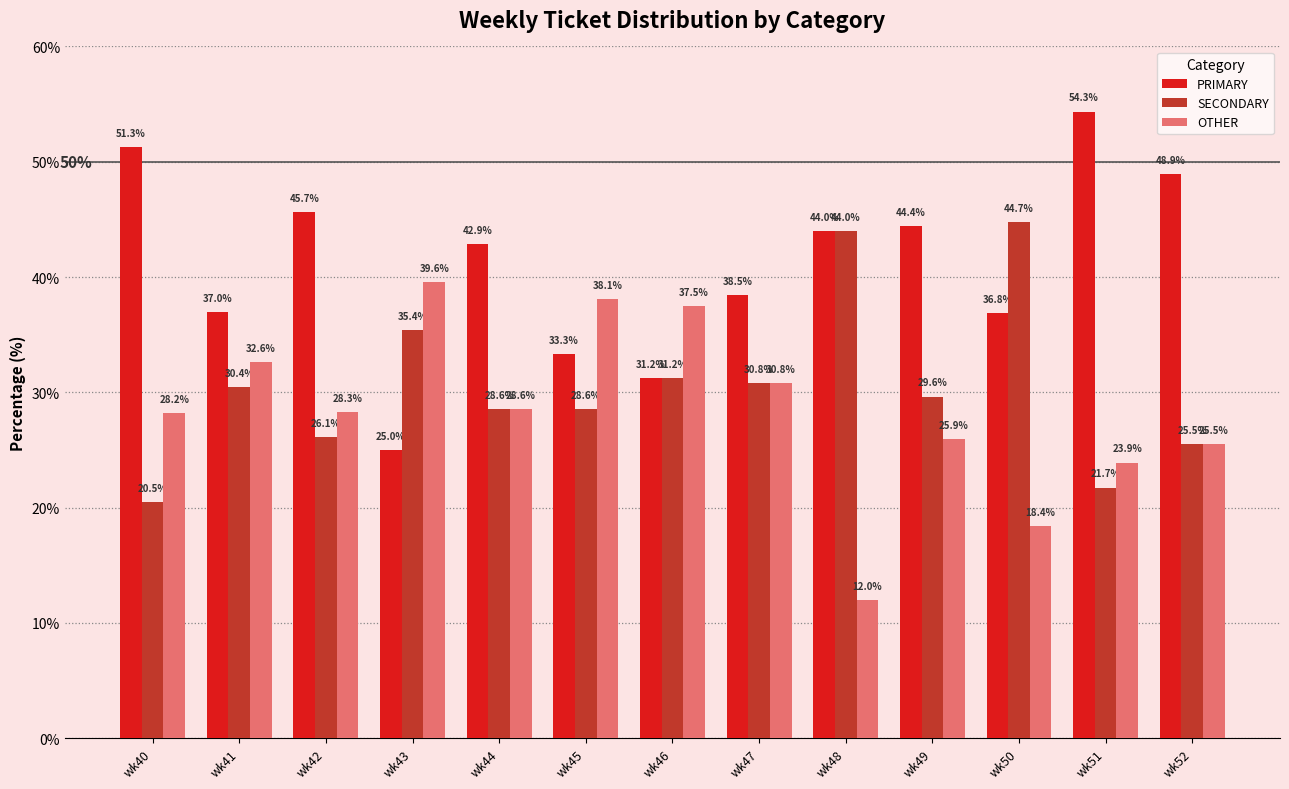

What is the total value across all series at wk48?

100.0